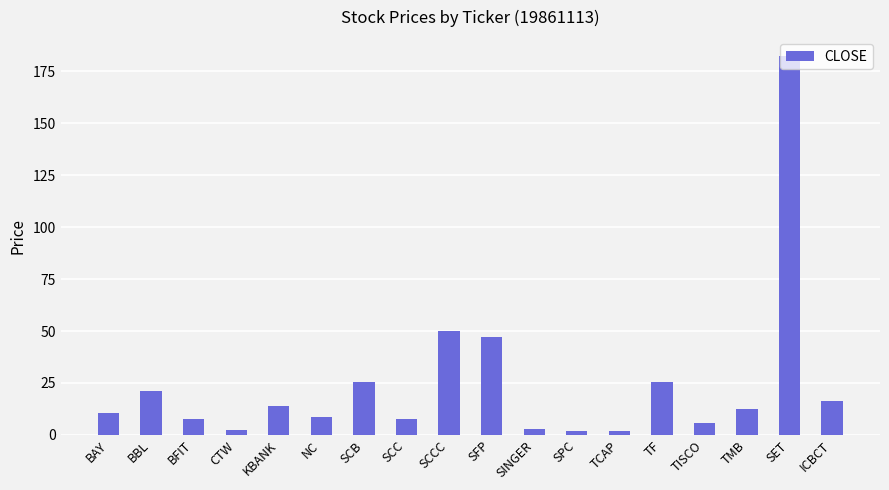

Which has a higher value, BFIT or BBL?

BBL